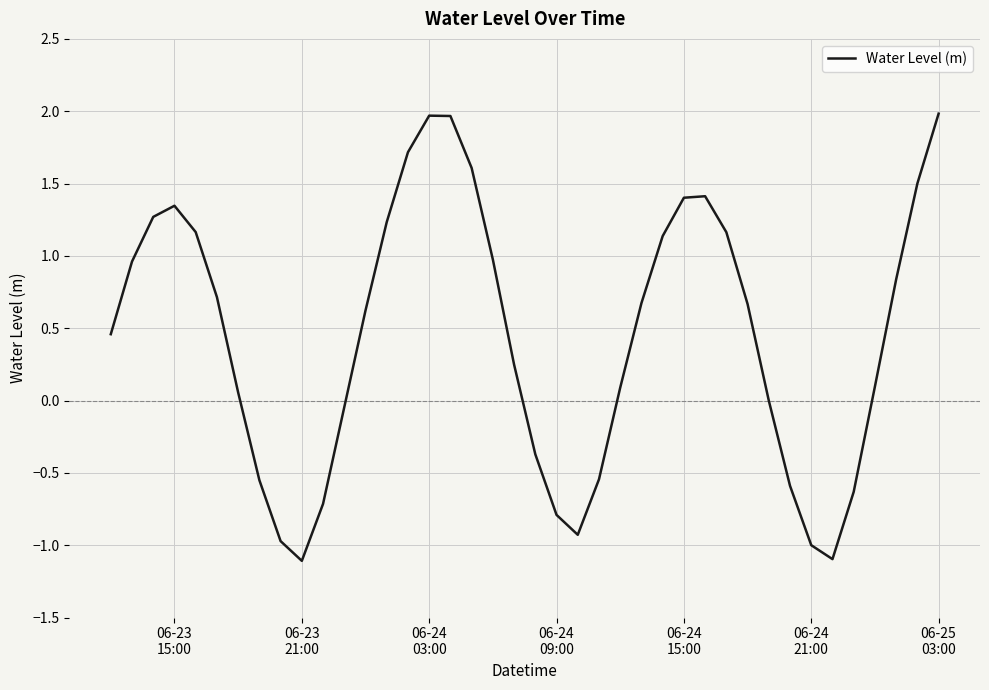

What is the greatest value displayed?

2.0